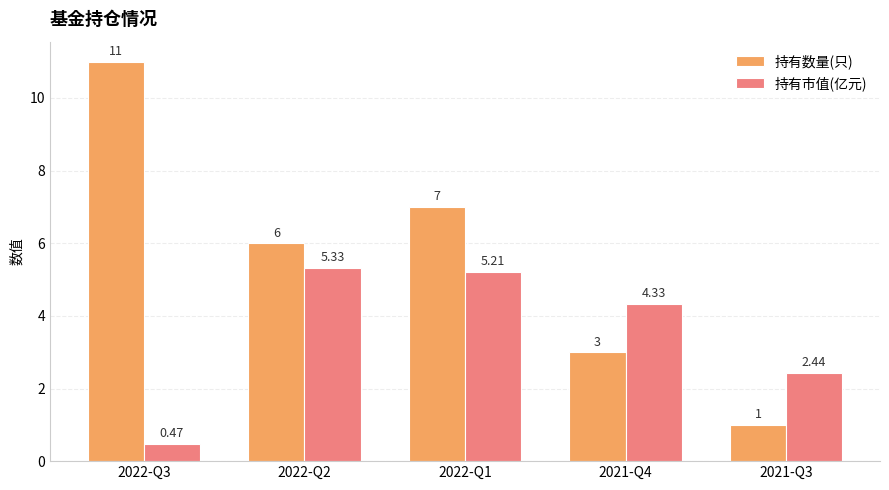

Which series changed the most between 2022-Q3 and 2021-Q4?

持有数量(只)